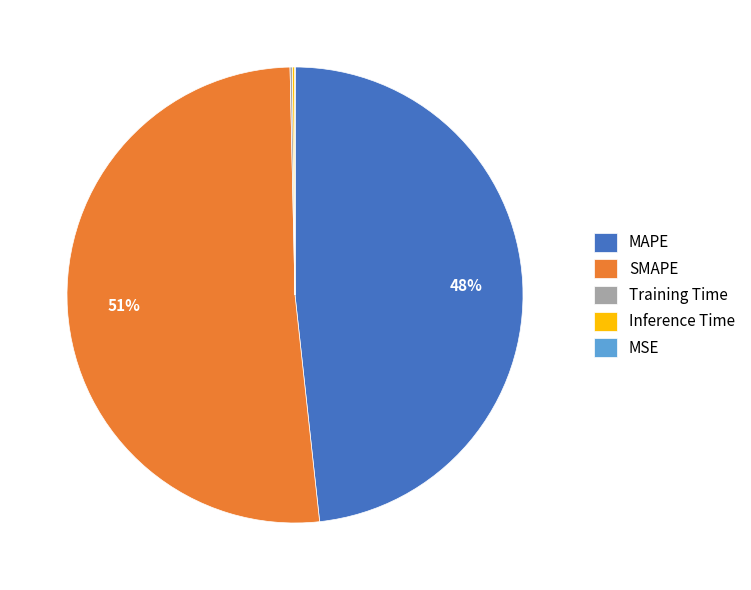

To the nearest percent, what percentage of the pie is MAPE?

48%